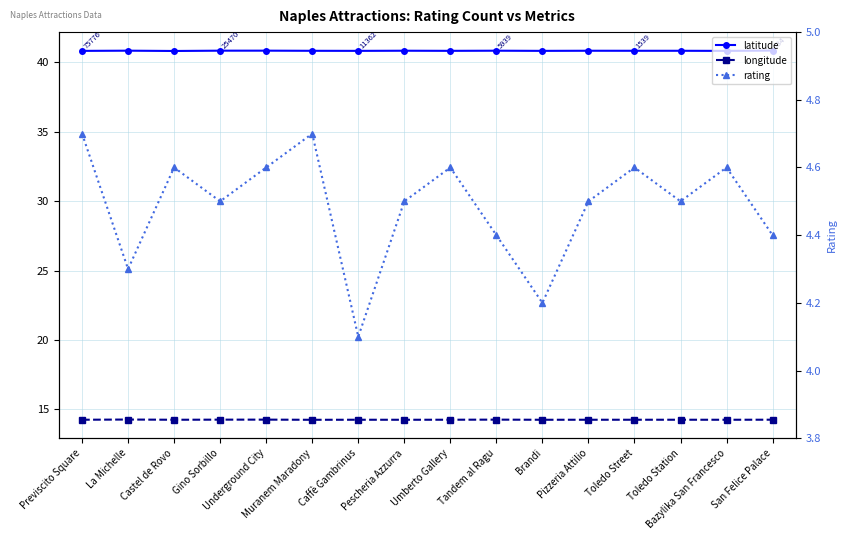

Reading right to left, what are all the values shown in this chart?

latitude: San Felice Palace=40.9	Bazylika San Francesco=40.8	Toledo Station=40.8	Toledo Street=40.8	Pizzeria Attilio=40.8	Brandi=40.8	Tandem al Ragu=40.8	Umberto Gallery=40.8	Pescheria Azzurra=40.8	Caffè Gambrinus=40.8	Muranem Maradony=40.8	Underground City=40.9	Gino Sorbillo=40.9	Castel de Rovo=40.8	La Michelle=40.8	Previscito Square=40.8
longitude: San Felice Palace=14.3	Bazylika San Francesco=14.2	Toledo Station=14.2	Toledo Street=14.2	Pizzeria Attilio=14.2	Brandi=14.2	Tandem al Ragu=14.3	Umberto Gallery=14.2	Pescheria Azzurra=14.2	Caffè Gambrinus=14.2	Muranem Maradony=14.2	Underground City=14.3	Gino Sorbillo=14.3	Castel de Rovo=14.2	La Michelle=14.3	Previscito Square=14.2
rating: San Felice Palace=4.4	Bazylika San Francesco=4.6	Toledo Station=4.5	Toledo Street=4.6	Pizzeria Attilio=4.5	Brandi=4.2	Tandem al Ragu=4.4	Umberto Gallery=4.6	Pescheria Azzurra=4.5	Caffè Gambrinus=4.1	Muranem Maradony=4.7	Underground City=4.6	Gino Sorbillo=4.5	Castel de Rovo=4.6	La Michelle=4.3	Previscito Square=4.7